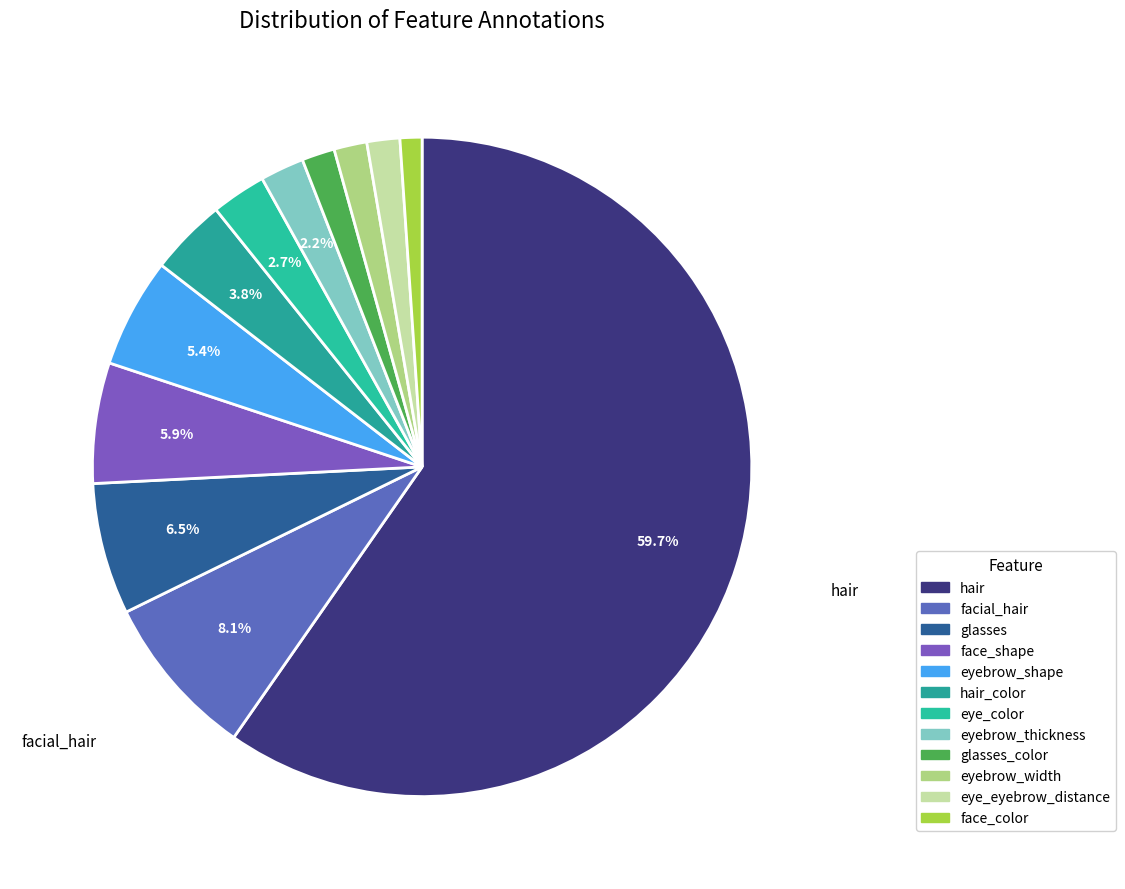

Rank the categories by value from highest to lowest.

hair, facial_hair, glasses, face_shape, eyebrow_shape, hair_color, eye_color, eyebrow_thickness, glasses_color, eyebrow_width, eye_eyebrow_distance, face_color